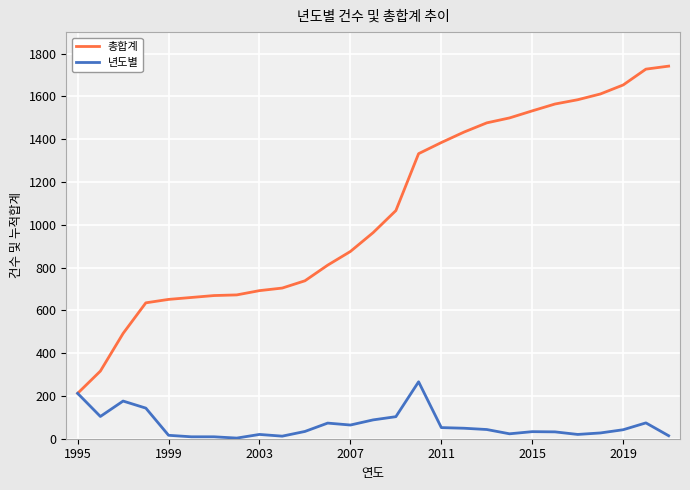

True or false: 년도별 has more than 0 interior local peaks.

True